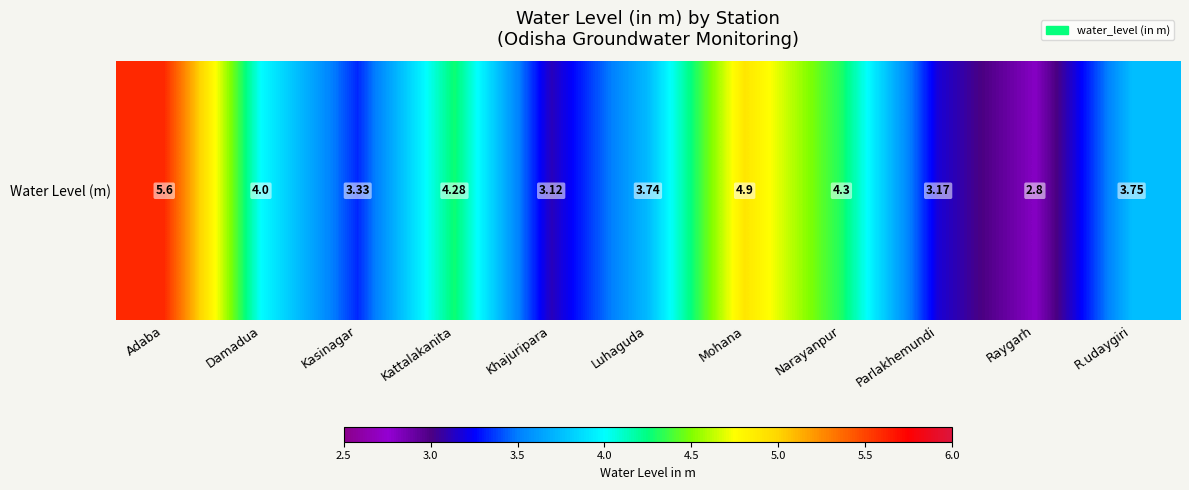

The value at Narayanpur is 6.2. True or false?

False